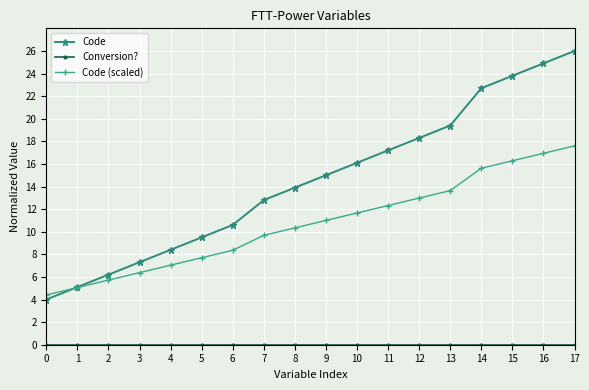

At which label is Code closest to 15?

9